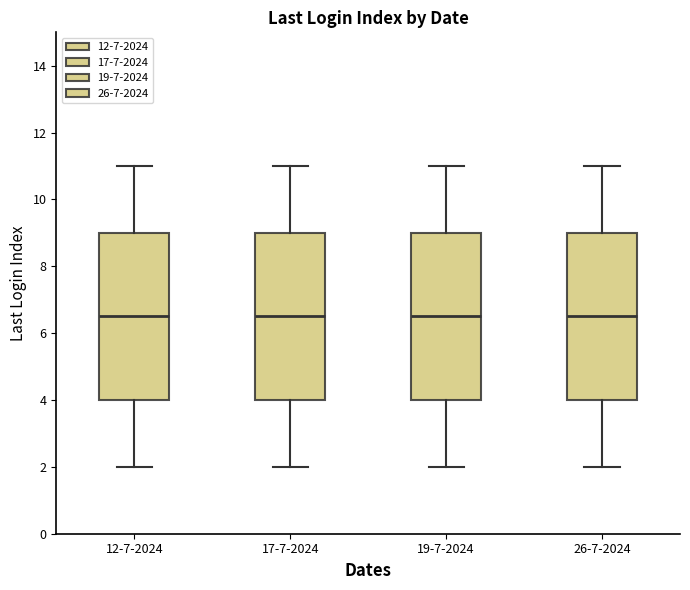

Reading left to right, transcribe this box plot: for each box, give where its median line is, the range the box spans, and where its two whiskers end, as read against the y-axis. The values are not printed on the chart, so give them approximately, as read against the axis.

12-7-2024: median 6.6, box 4.0 to 9.0, whiskers 2.0 to 11.0
17-7-2024: median 6.6, box 4.0 to 9.0, whiskers 2.0 to 11.0
19-7-2024: median 6.6, box 4.0 to 9.0, whiskers 2.0 to 11.0
26-7-2024: median 6.6, box 4.0 to 9.0, whiskers 2.0 to 11.0